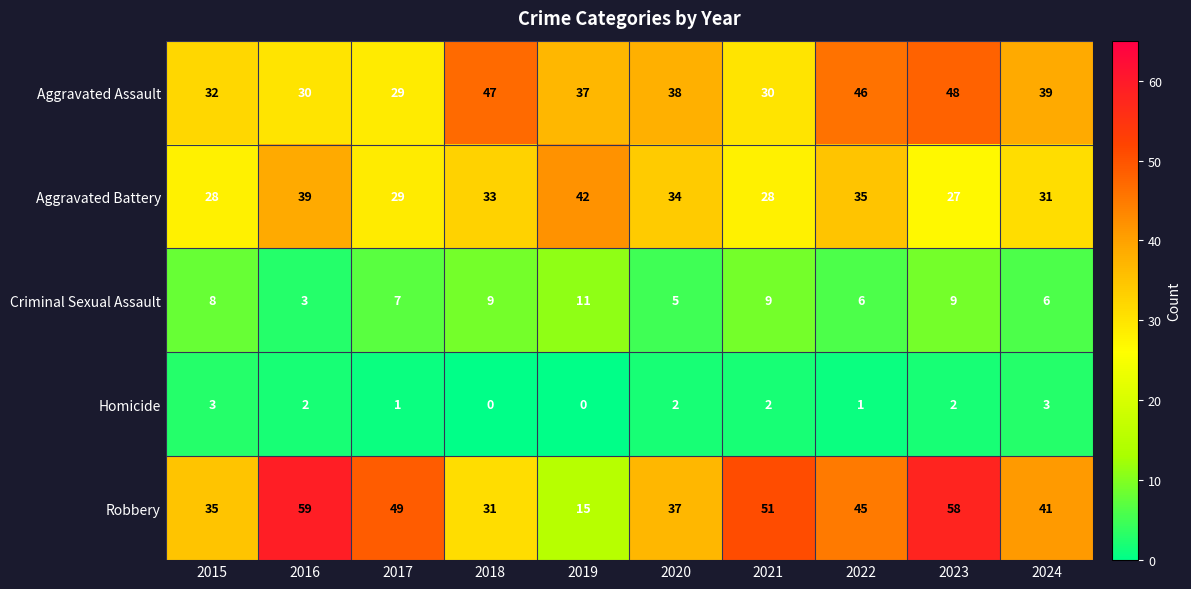

At which label does Aggravated Assault reach its minimum?

2017